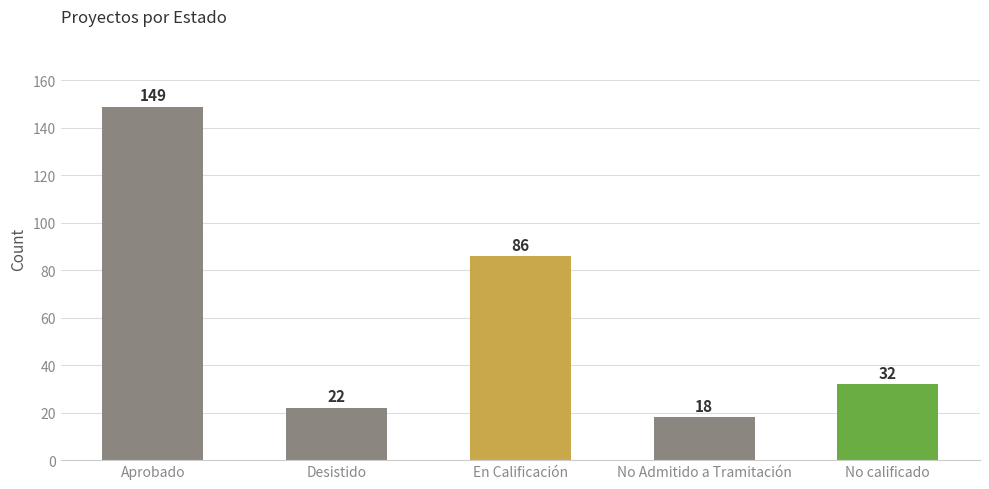

What position from the right is Desistido?

4